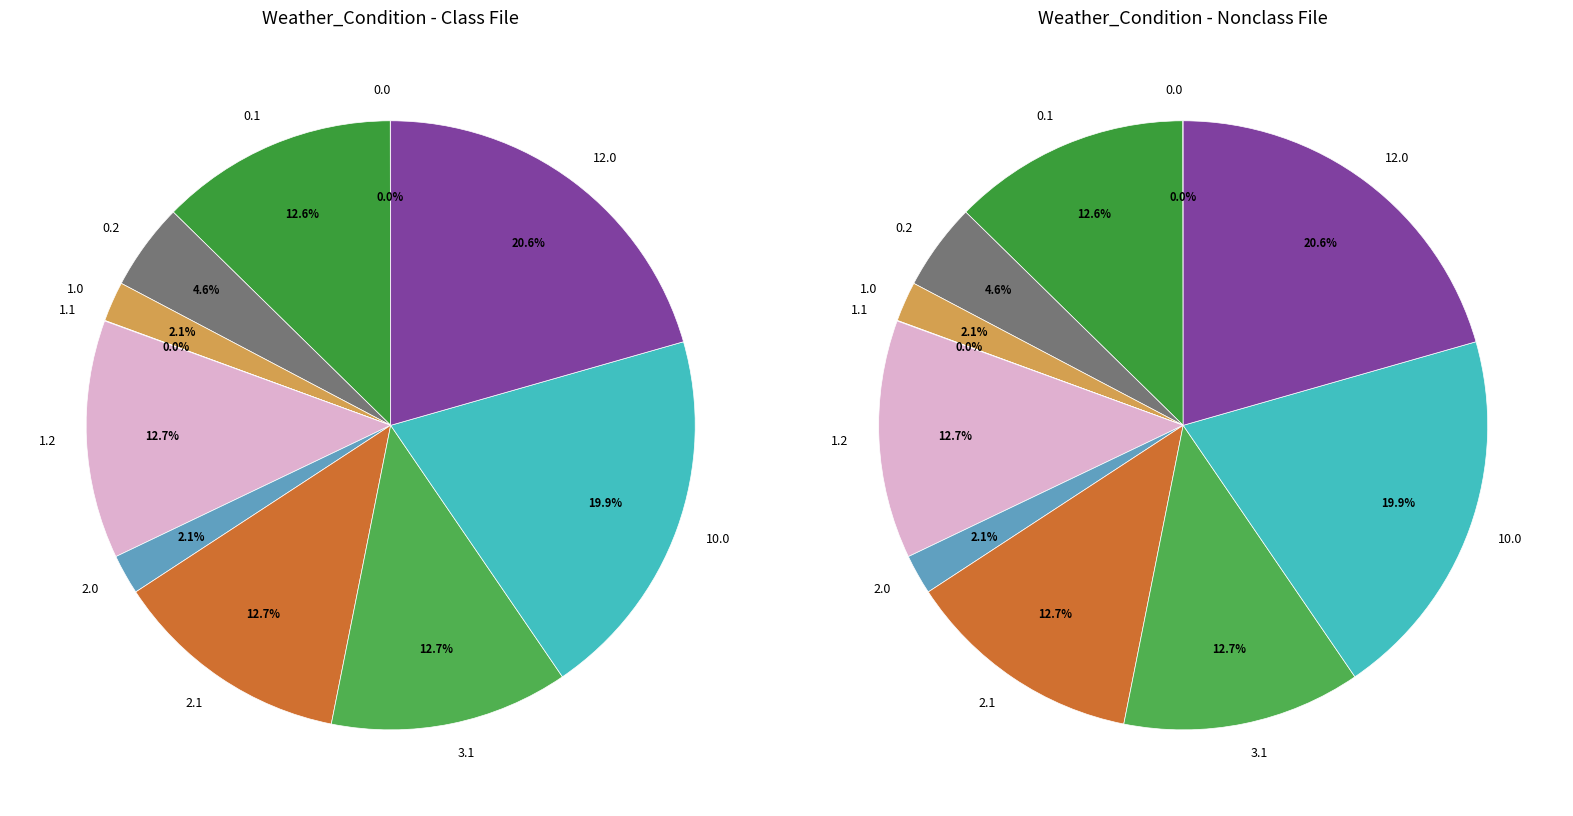

Approximately how many times larger is the value at 10.0 compared to 3.1?

1.6